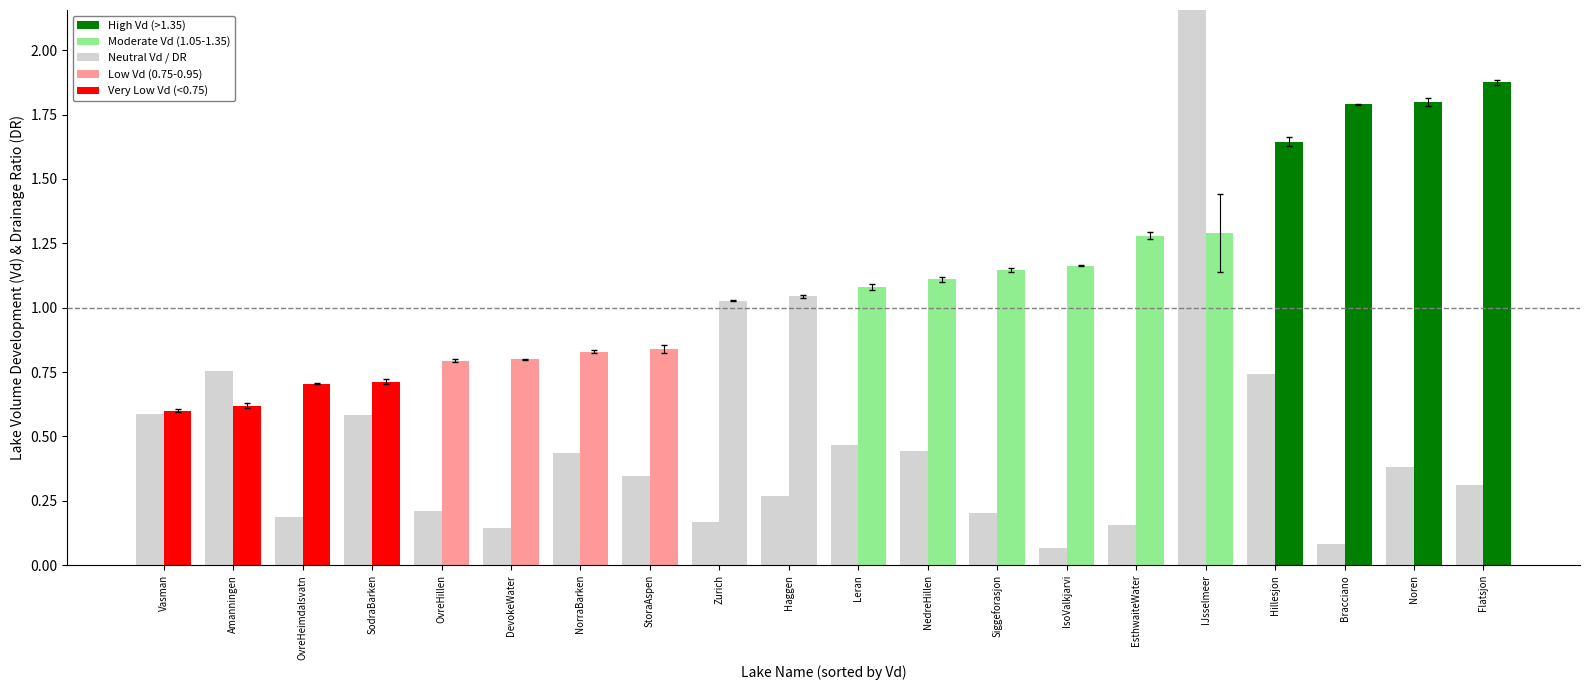

What is the value of the Vd bar at the 2nd from the left?

0.6